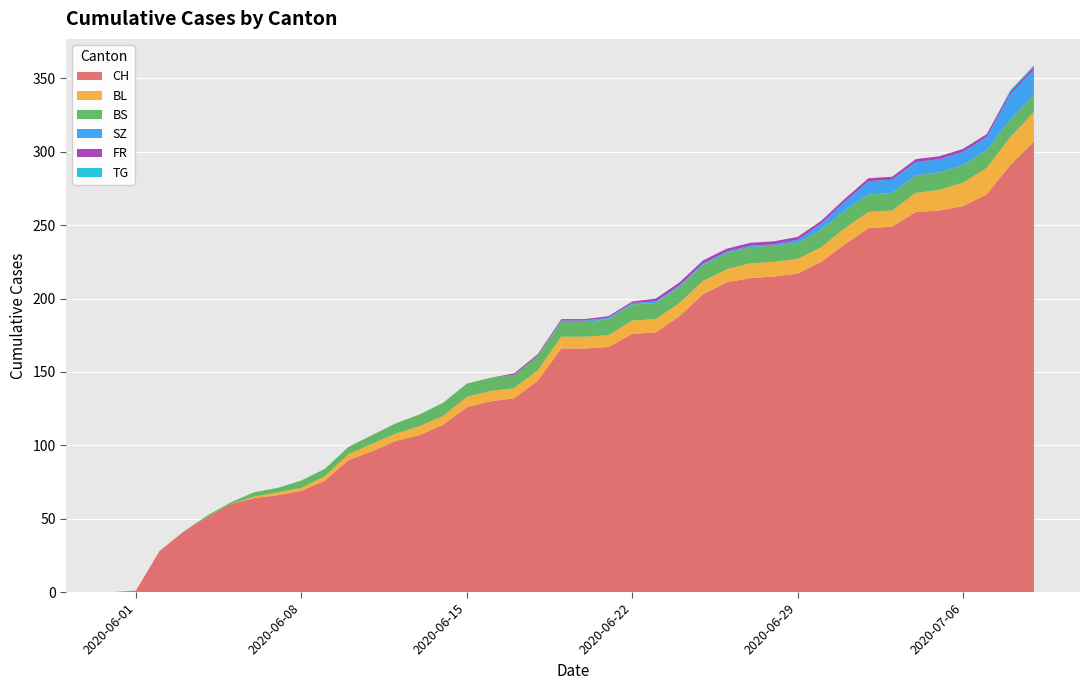

Reading right to left, transcribe all the data shown in this chart.

CH: 307	291	271	263	260	259	249	248	237	225	217	215	214	211	203	188	177	176	167	166	166	144	132	130	126	114	107	103	96	90	76	69	66	64	60	51	41	28	1	0
BL: 20	19	18	16	14	13	11	11	11	10	10	10	10	9	9	9	9	9	8	8	8	7	7	7	7	6	6	5	5	4	3	2	2	1	0	0	0	0	0	0
BS: 12	12	12	12	12	12	12	12	12	12	11	11	11	11	11	11	11	11	11	10	10	10	9	9	9	9	8	7	6	5	5	5	3	3	1	1	0	0	0	0
SZ: 17	17	9	9	9	9	9	9	6	4	2	1	1	1	1	1	1	1	1	1	1	0	0	0	0	0	0	0	0	0	0	0	0	0	0	0	0	0	0	0
FR: 2	2	2	2	2	2	2	2	2	2	2	2	2	2	2	2	2	1	1	1	1	1	1	0	0	0	0	0	0	0	0	0	0	0	0	0	0	0	0	0
TG: 1	1	0	0	0	0	0	0	0	0	0	0	0	0	0	0	0	0	0	0	0	0	0	0	0	0	0	0	0	0	0	0	0	0	0	0	0	0	0	0